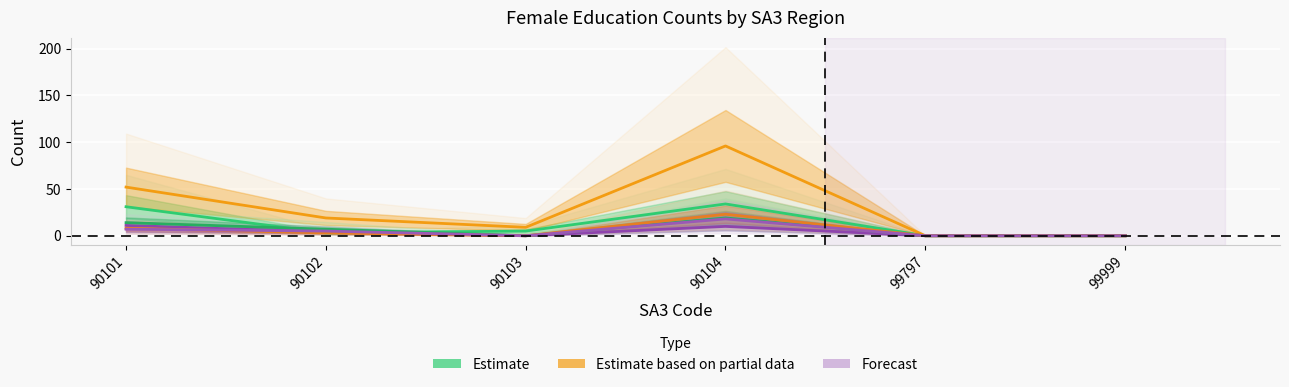

How many data points in F_BaDe_BaDe_CPS are less than 5?

3